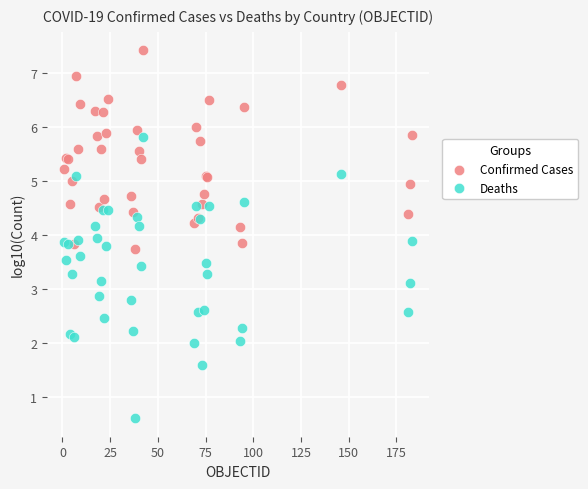

What are all the series names shown in the legend?

Confirmed Cases, Deaths